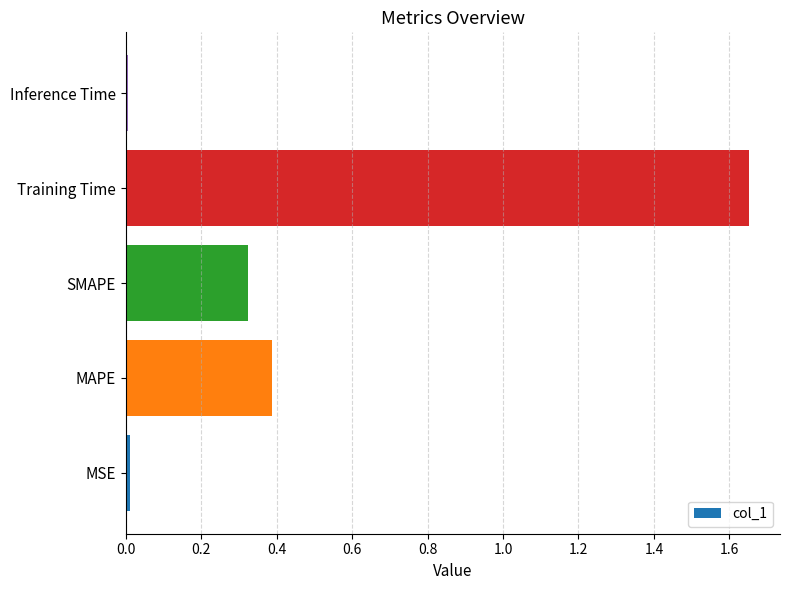

Are the bars horizontal?

Yes